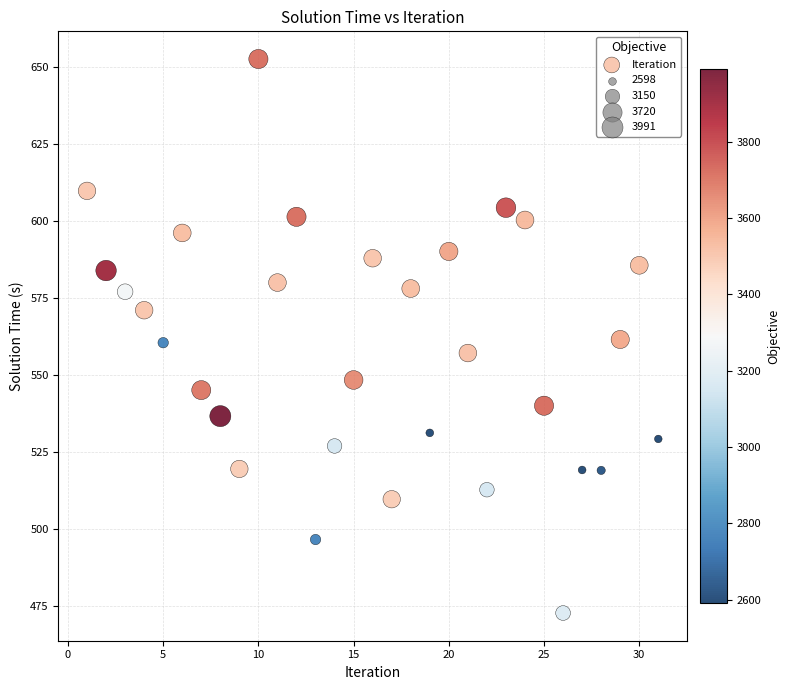

What is the range of Y values (max minus min)?

179.7